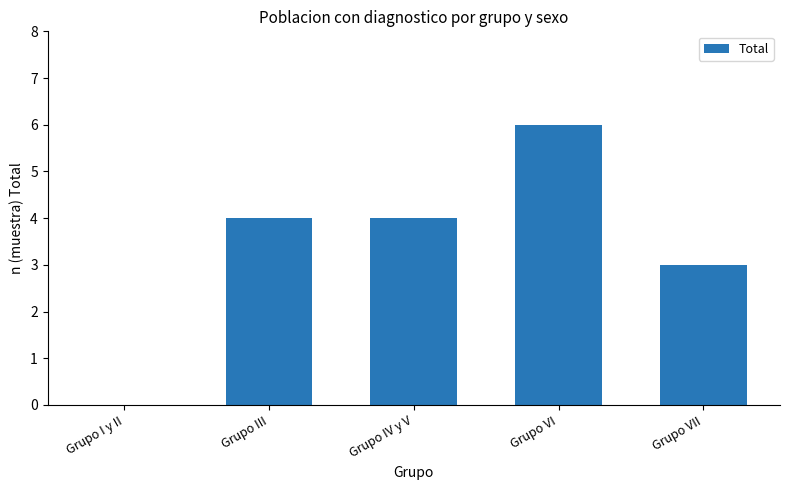

What is the sum of all values?

17